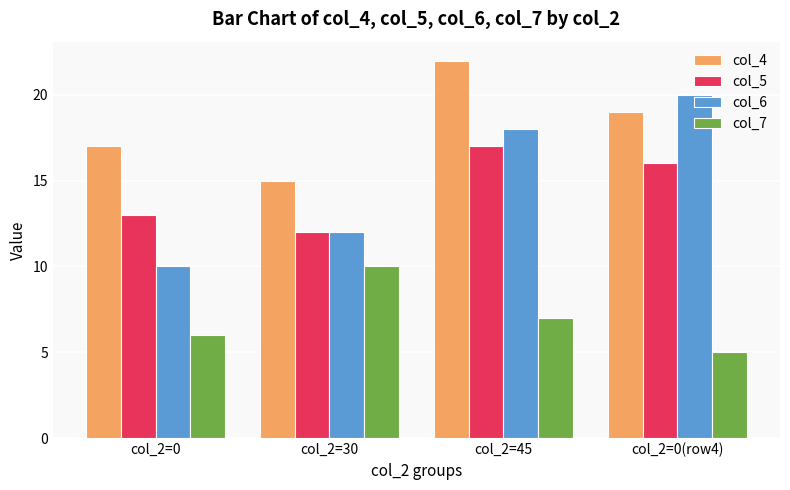

Where does the col_7 series first go above 7?

col_2=30